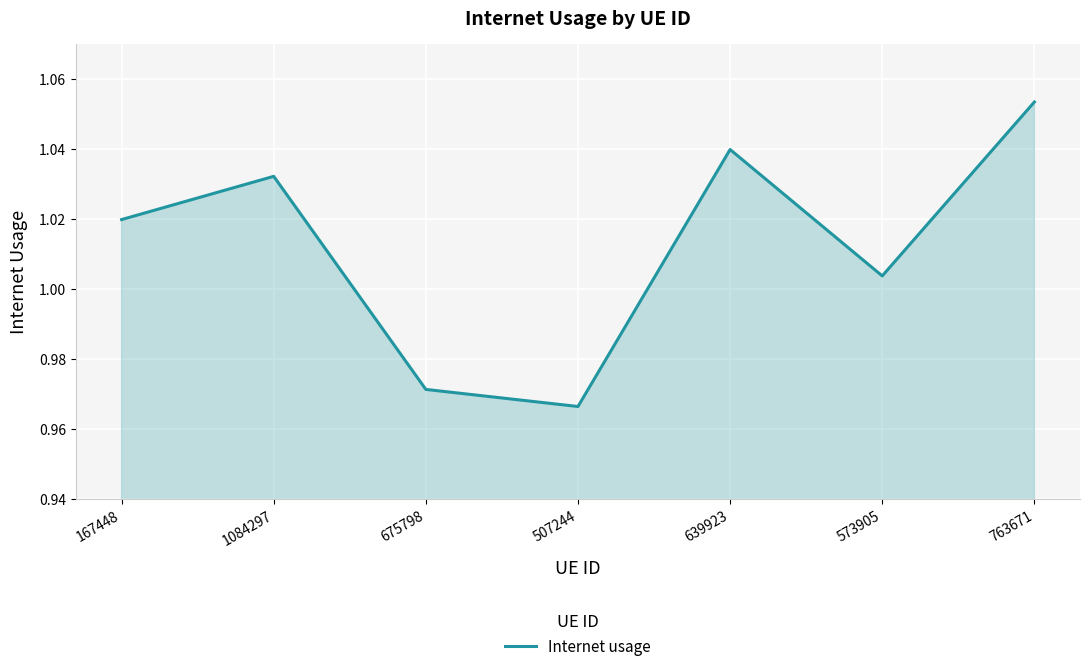

The value at 167448 is 1.4. True or false?

False